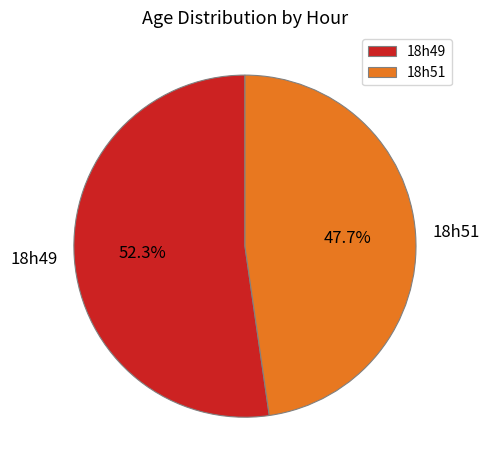

Combined, do 18h51 and 18h49 account for over 50%?

Yes